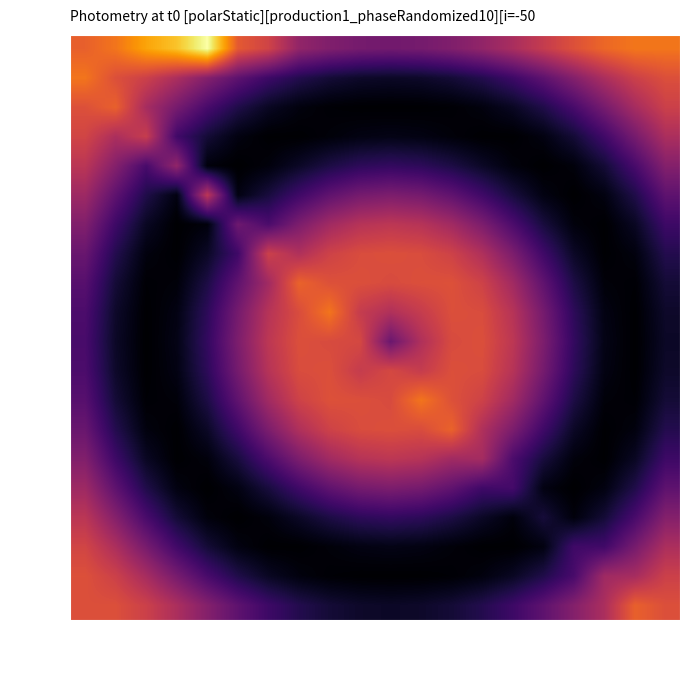

True or false: 意识形态 has a value of 0.0 at 数理社会学.

False